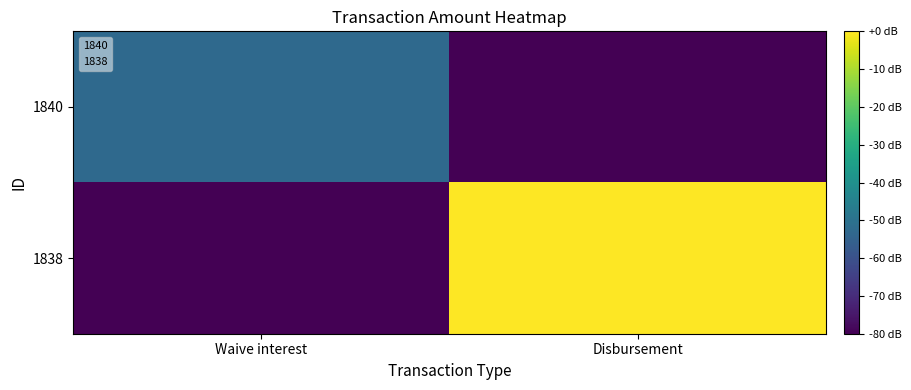

Which series has the widest spread of values?

1838